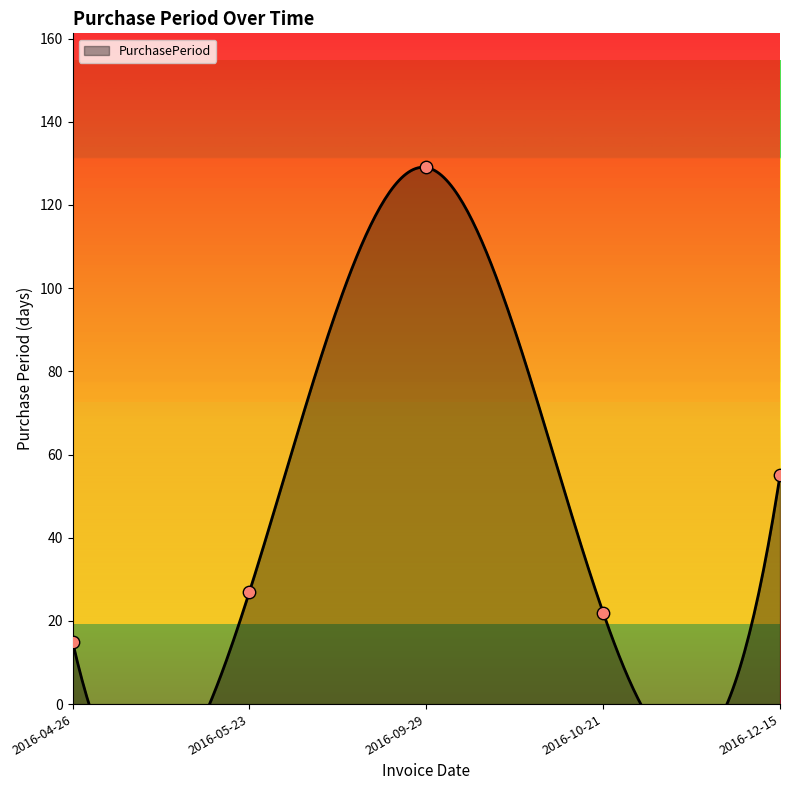

What is the change in value from 2016-09-29 to 2016-12-15?

-74